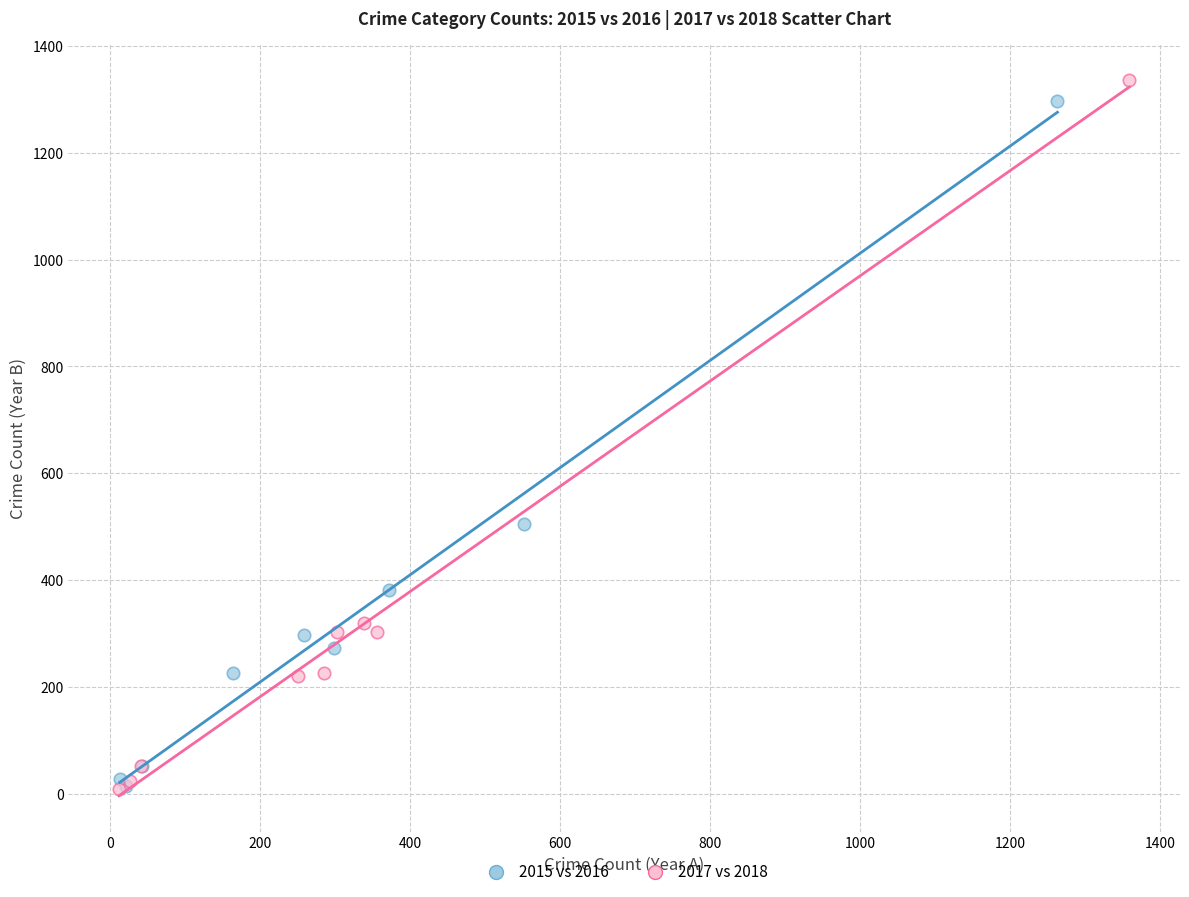

Which series has the largest Y range (max minus min)?

2017 vs 2018